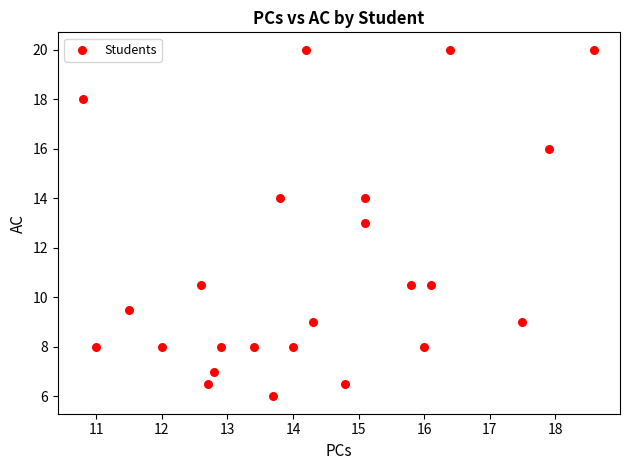

What is the range of X values (max minus min)?

7.8